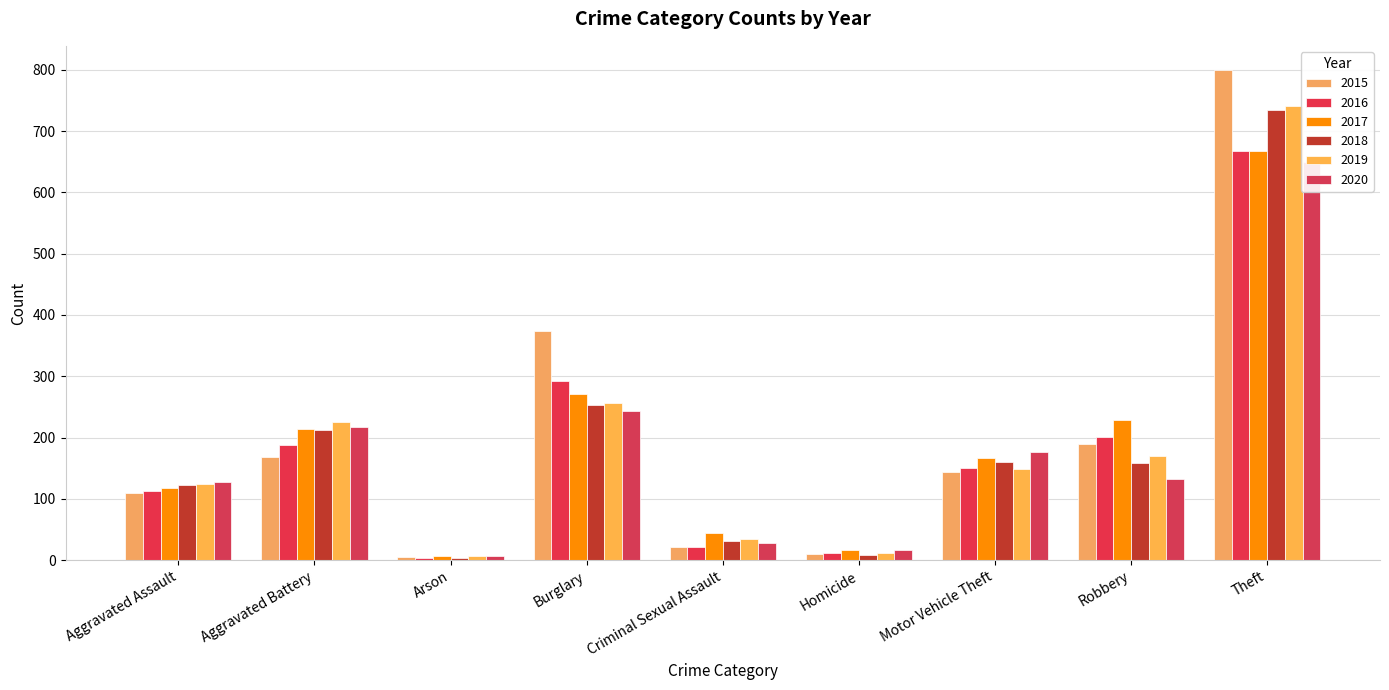

How many distinct data groups are displayed?

6